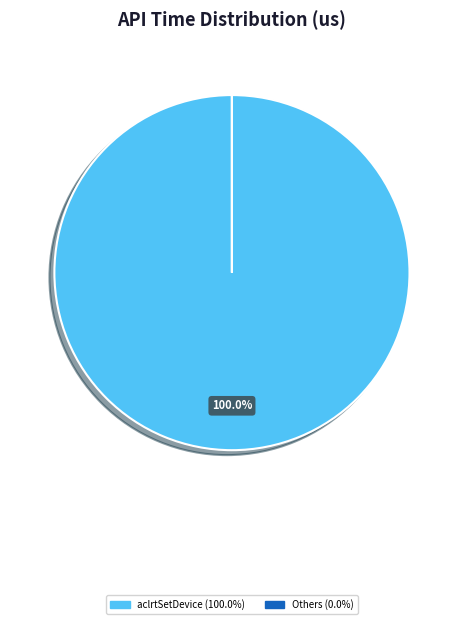

Is there a majority slice in this chart?

Yes